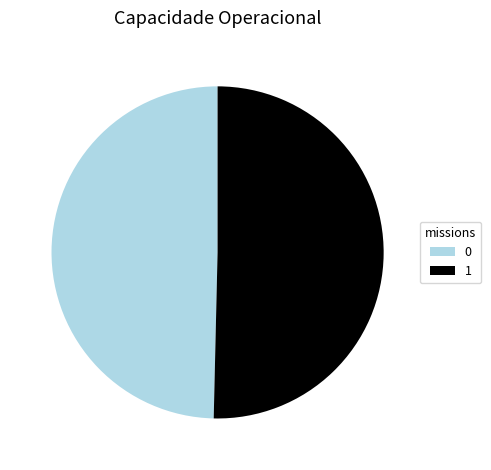

Is it true that 0 is 37% of the pie?

False